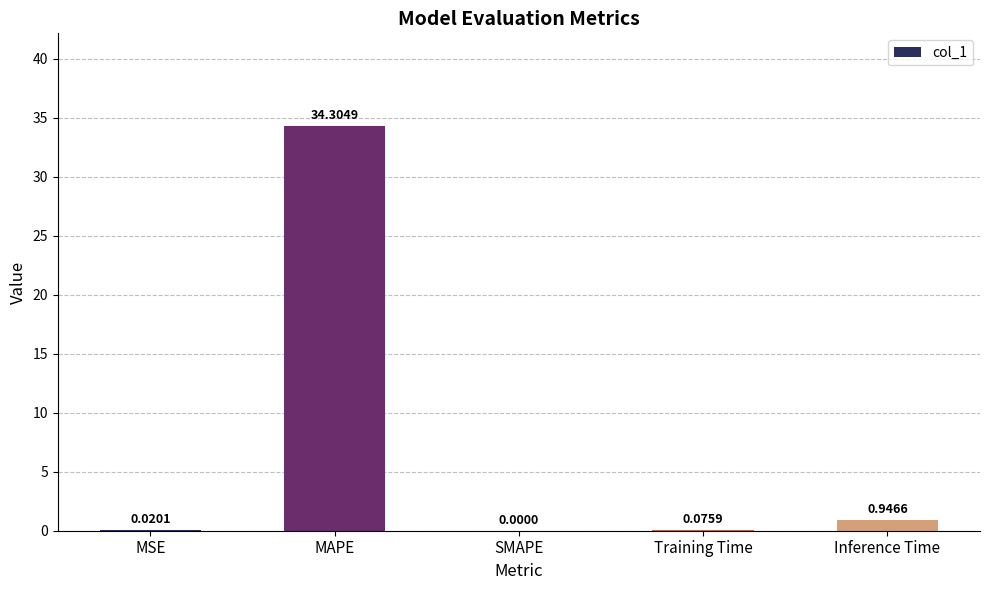

Where is the data nearest to the value 17?

Inference Time